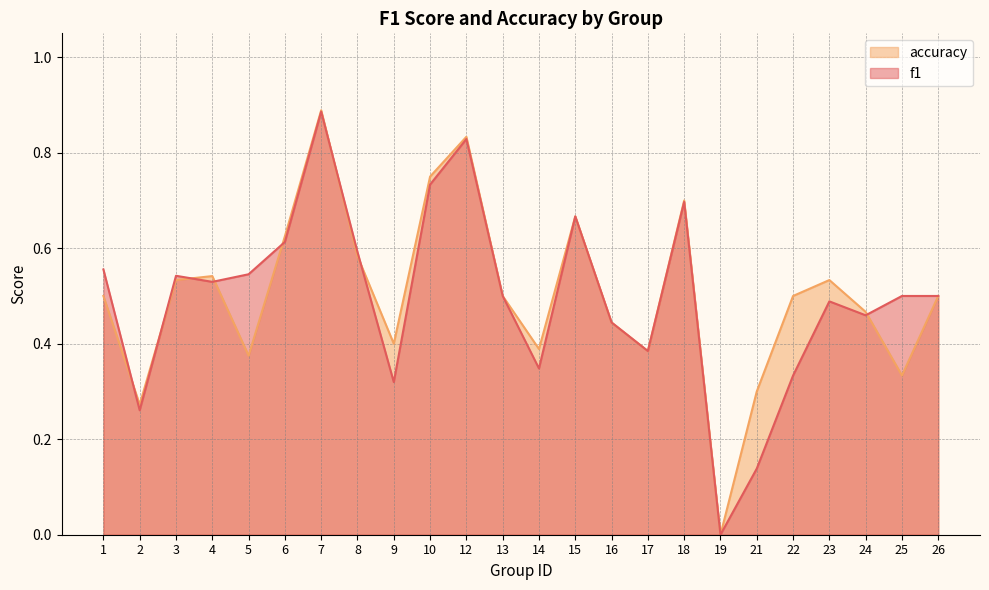

List the series in order of their peak value, highest first.

accuracy, f1